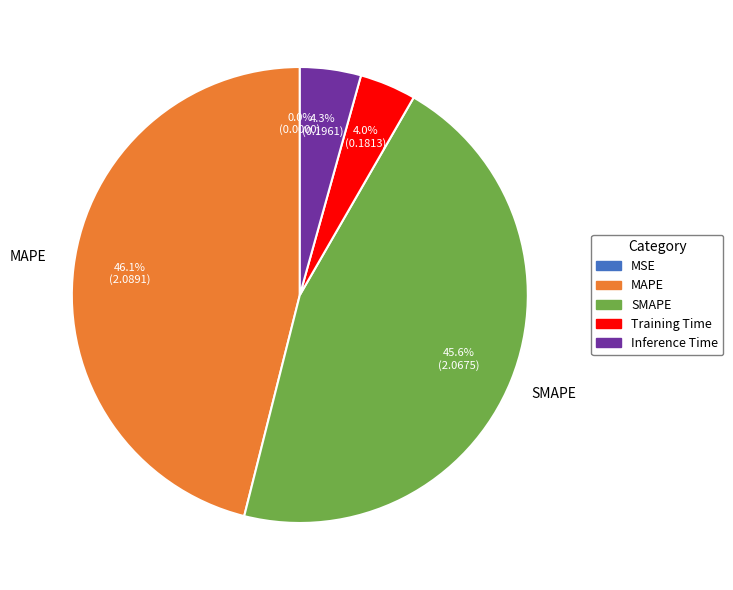

Is there a majority slice in this chart?

No